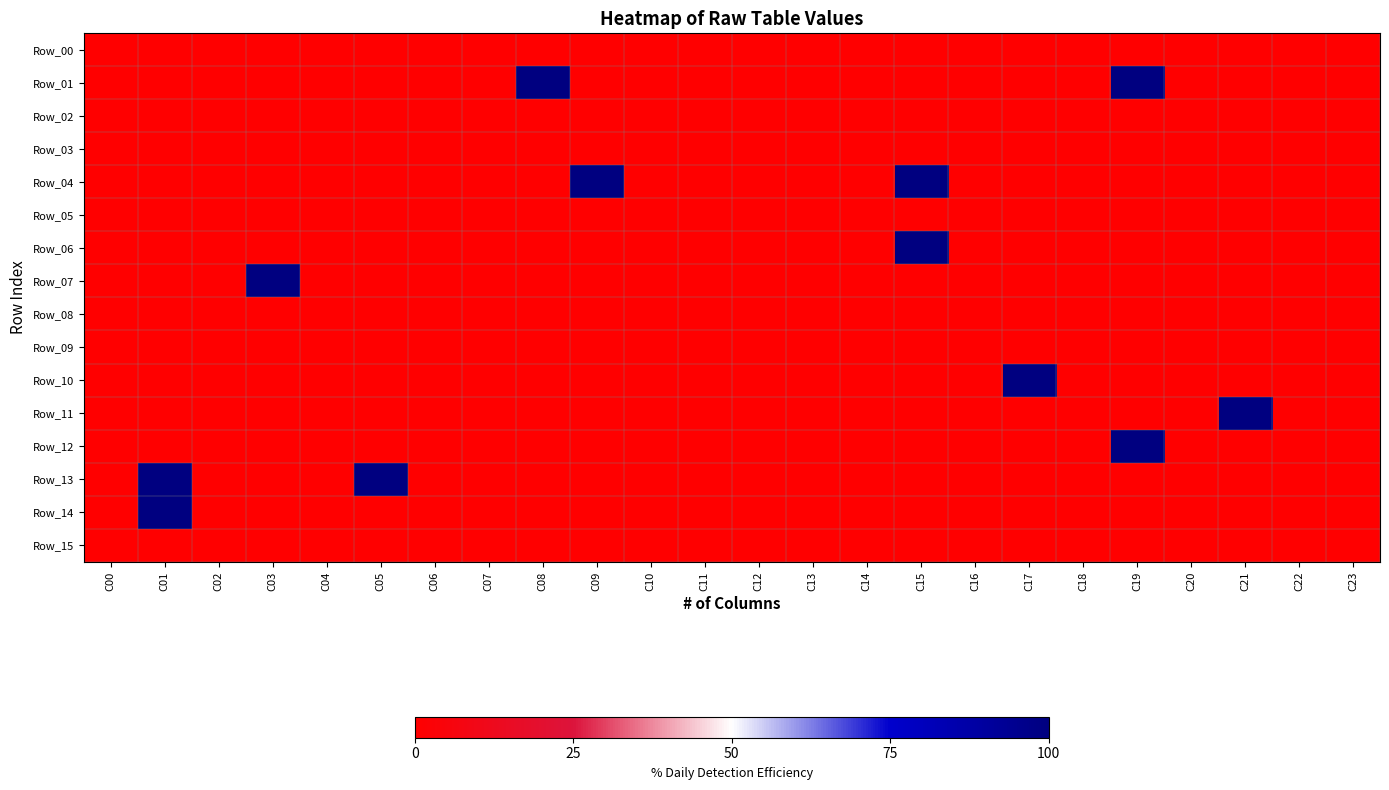

Reading left to right, transcribe all the data shown in this chart.

Row_00: C00=0	C01=0	C02=0	C03=0	C04=0	C05=0	C06=0	C07=0	C08=0	C09=0	C10=0	C11=0	C12=0	C13=0	C14=0	C15=0	C16=0	C17=0	C18=0	C19=0	C20=0	C21=0	C22=0	C23=0
Row_01: C00=0	C01=0	C02=0	C03=0	C04=0	C05=0	C06=0	C07=0	C08=10	C09=0	C10=0	C11=0	C12=0	C13=0	C14=0	C15=0	C16=0	C17=0	C18=0	C19=10	C20=0	C21=0	C22=0	C23=0
Row_02: C00=0	C01=0	C02=0	C03=0	C04=0	C05=0	C06=0	C07=0	C08=0	C09=0	C10=0	C11=0	C12=0	C13=0	C14=0	C15=0	C16=0	C17=0	C18=0	C19=0	C20=0	C21=0	C22=0	C23=0
Row_03: C00=0	C01=0	C02=0	C03=0	C04=0	C05=0	C06=0	C07=0	C08=0	C09=0	C10=0	C11=0	C12=0	C13=0	C14=0	C15=0	C16=0	C17=0	C18=0	C19=0	C20=0	C21=0	C22=0	C23=0
Row_04: C00=0	C01=0	C02=0	C03=0	C04=0	C05=0	C06=0	C07=0	C08=0	C09=10	C10=0	C11=0	C12=0	C13=0	C14=0	C15=10	C16=0	C17=0	C18=0	C19=0	C20=0	C21=0	C22=0	C23=0
Row_05: C00=0	C01=0	C02=0	C03=0	C04=0	C05=0	C06=0	C07=0	C08=0	C09=0	C10=0	C11=0	C12=0	C13=0	C14=0	C15=0	C16=0	C17=0	C18=0	C19=0	C20=0	C21=0	C22=0	C23=0
Row_06: C00=0	C01=0	C02=0	C03=0	C04=0	C05=0	C06=0	C07=0	C08=0	C09=0	C10=0	C11=0	C12=0	C13=0	C14=0	C15=10	C16=0	C17=0	C18=0	C19=0	C20=0	C21=0	C22=0	C23=0
Row_07: C00=0	C01=0	C02=0	C03=10	C04=0	C05=0	C06=0	C07=0	C08=0	C09=0	C10=0	C11=0	C12=0	C13=0	C14=0	C15=0	C16=0	C17=0	C18=0	C19=0	C20=0	C21=0	C22=0	C23=0
Row_08: C00=0	C01=0	C02=0	C03=0	C04=0	C05=0	C06=0	C07=0	C08=0	C09=0	C10=0	C11=0	C12=0	C13=0	C14=0	C15=0	C16=0	C17=0	C18=0	C19=0	C20=0	C21=0	C22=0	C23=0
Row_09: C00=0	C01=0	C02=0	C03=0	C04=0	C05=0	C06=0	C07=0	C08=0	C09=0	C10=0	C11=0	C12=0	C13=0	C14=0	C15=0	C16=0	C17=0	C18=0	C19=0	C20=0	C21=0	C22=0	C23=0
Row_10: C00=0	C01=0	C02=0	C03=0	C04=0	C05=0	C06=0	C07=0	C08=0	C09=0	C10=0	C11=0	C12=0	C13=0	C14=0	C15=0	C16=0	C17=10	C18=0	C19=0	C20=0	C21=0	C22=0	C23=0
Row_11: C00=0	C01=0	C02=0	C03=0	C04=0	C05=0	C06=0	C07=0	C08=0	C09=0	C10=0	C11=0	C12=0	C13=0	C14=0	C15=0	C16=0	C17=0	C18=0	C19=0	C20=0	C21=10	C22=0	C23=0
Row_12: C00=0	C01=0	C02=0	C03=0	C04=0	C05=0	C06=0	C07=0	C08=0	C09=0	C10=0	C11=0	C12=0	C13=0	C14=0	C15=0	C16=0	C17=0	C18=0	C19=10	C20=0	C21=0	C22=0	C23=0
Row_13: C00=0	C01=10	C02=0	C03=0	C04=0	C05=10	C06=0	C07=0	C08=0	C09=0	C10=0	C11=0	C12=0	C13=0	C14=0	C15=0	C16=0	C17=0	C18=0	C19=0	C20=0	C21=0	C22=0	C23=0
Row_14: C00=0	C01=10	C02=0	C03=0	C04=0	C05=0	C06=0	C07=0	C08=0	C09=0	C10=0	C11=0	C12=0	C13=0	C14=0	C15=0	C16=0	C17=0	C18=0	C19=0	C20=0	C21=0	C22=0	C23=0
Row_15: C00=0	C01=0	C02=0	C03=0	C04=0	C05=0	C06=0	C07=0	C08=0	C09=0	C10=0	C11=0	C12=0	C13=0	C14=0	C15=0	C16=0	C17=0	C18=0	C19=0	C20=0	C21=0	C22=0	C23=0